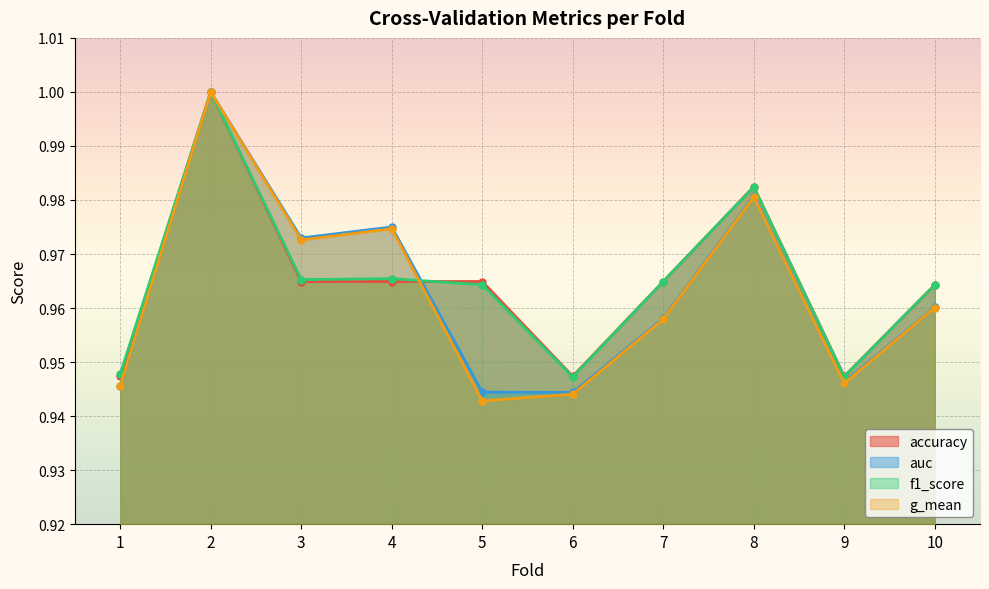

True or false: f1_score and g_mean intersect in this chart.

True